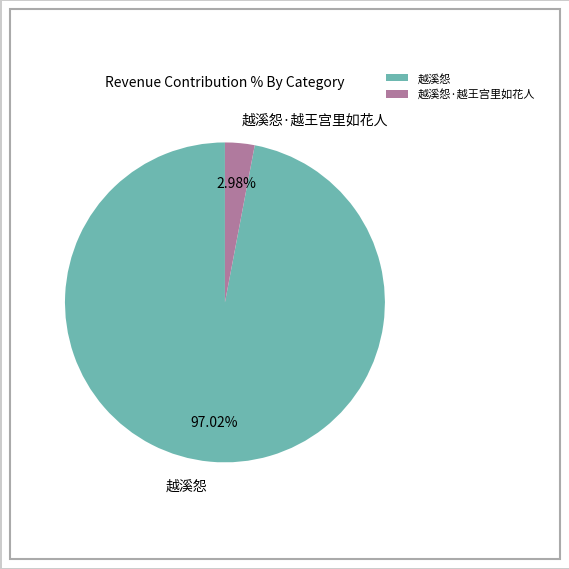

How many slices are in this pie chart?

2